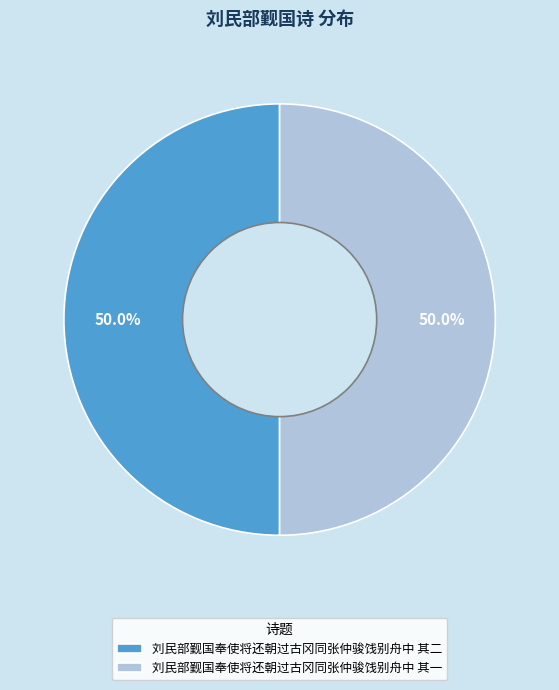

Approximately how many times larger is the value at 刘民部觐国奉使将还朝过古冈同张仲骏饯别舟中 其二 compared to 刘民部觐国奉使将还朝过古冈同张仲骏饯别舟中 其一?

1.0